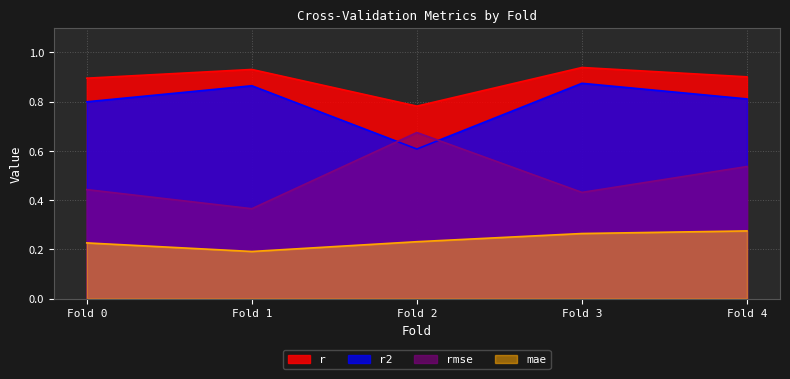

Between Fold 1 and Fold 2, which series saw the biggest shift?

rmse